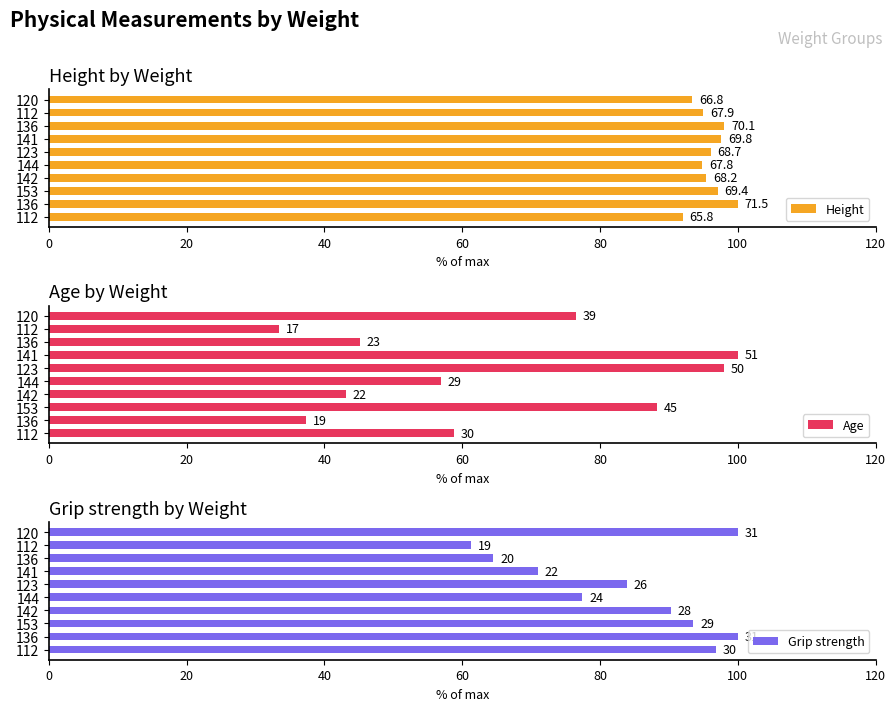

What is the difference between the second highest and minimum values in the Age series?

64.7